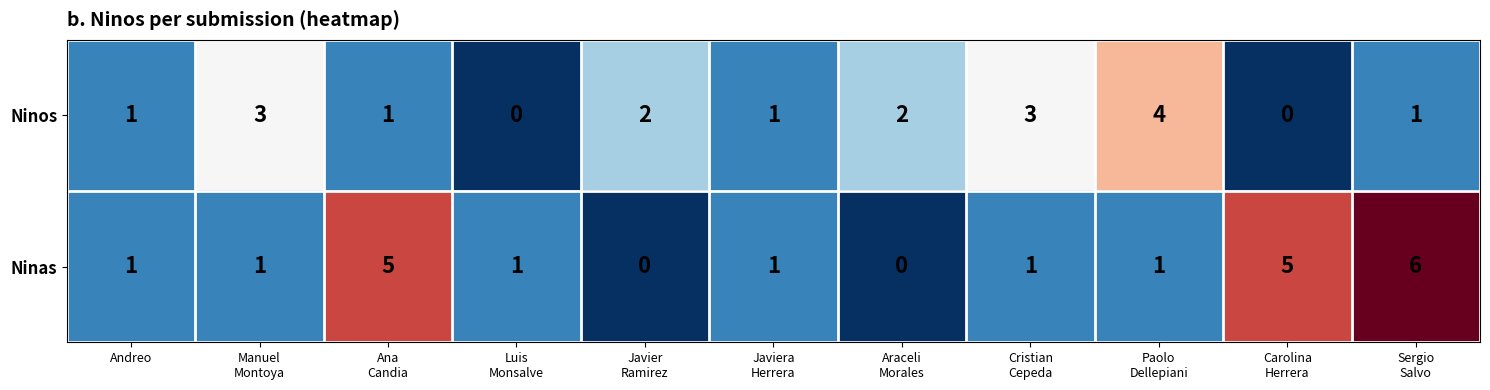

Which series has the largest total across all categories?

Ninas